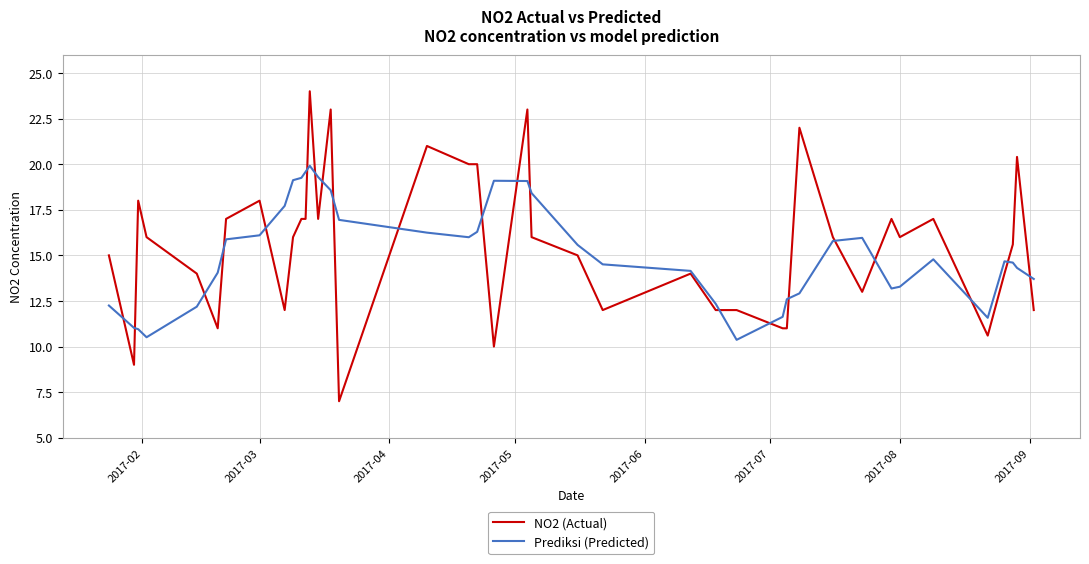

List the series in order of their peak value, lowest first.

Prediksi (Predicted), NO2 (Actual)